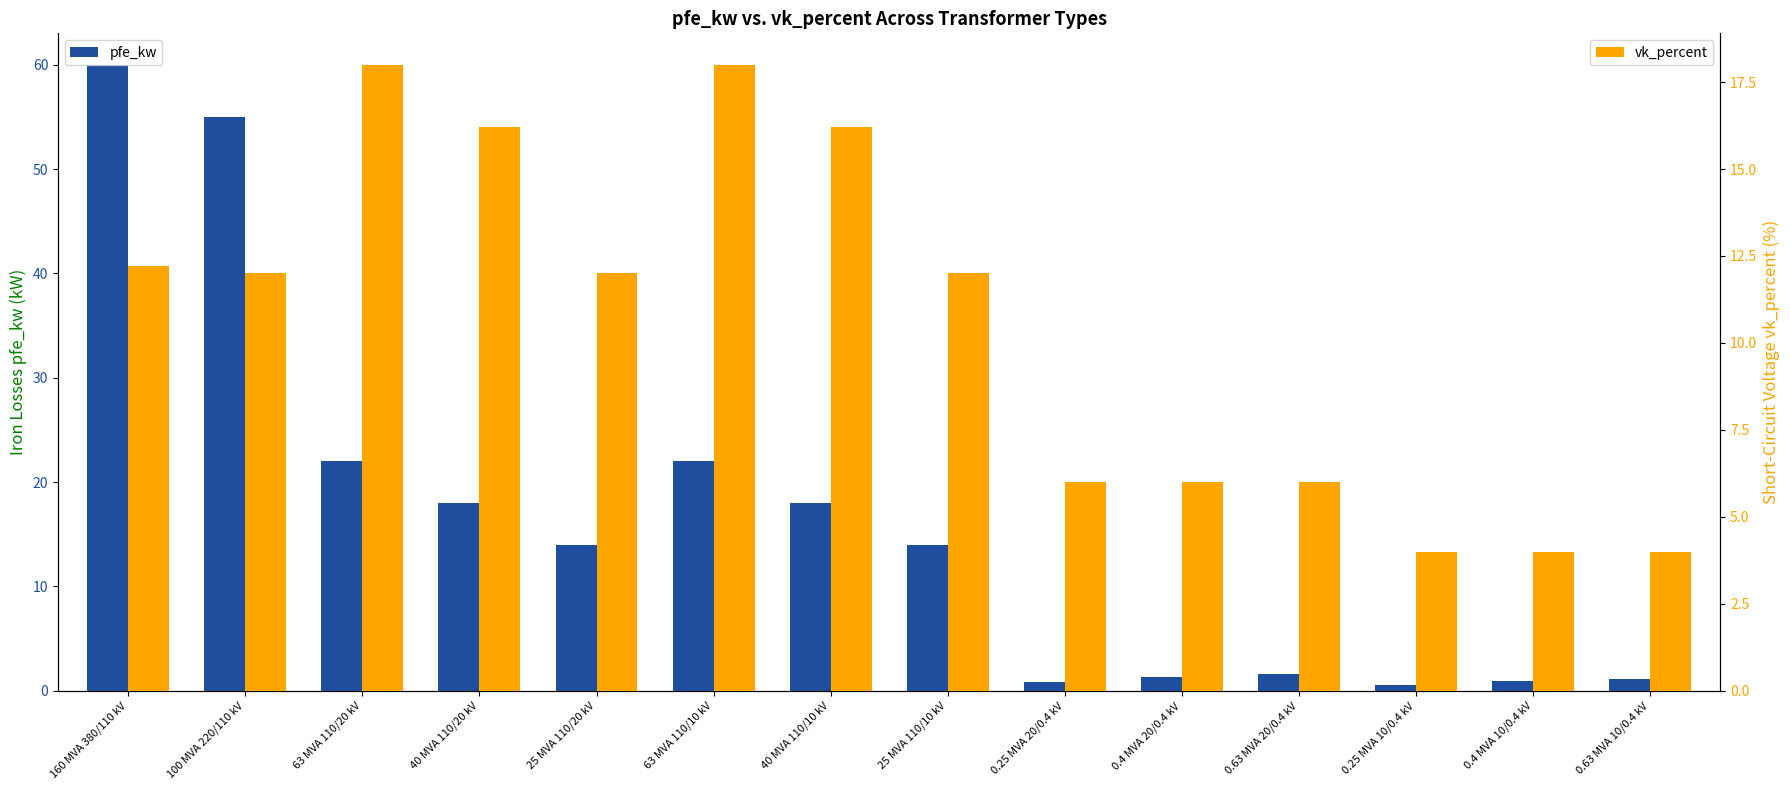

The pfe_kw series shows 0.8 at 0.25 MVA 20/0.4 kV. True or false?

True